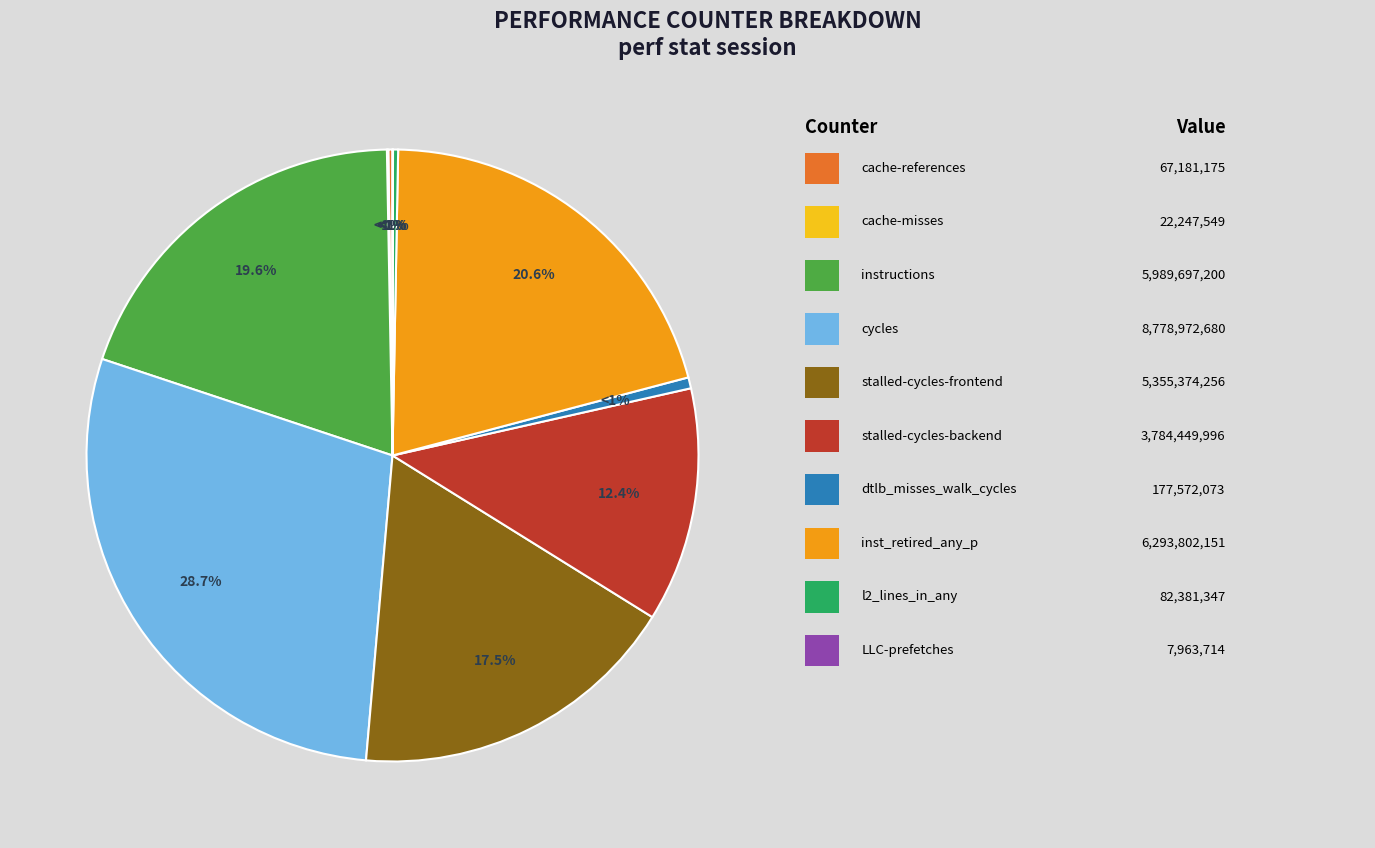

Which category has the smallest portion of the pie?

LLC-prefetches